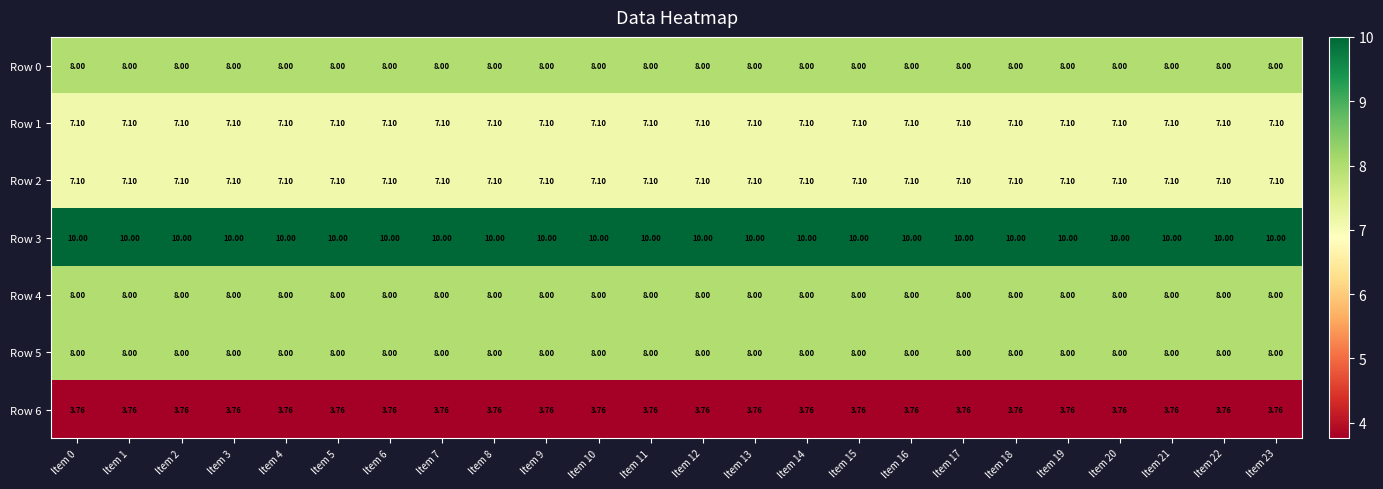

Is the value of Row 3 at Item 1 greater than the value of Row 0 at Item 12?

Yes